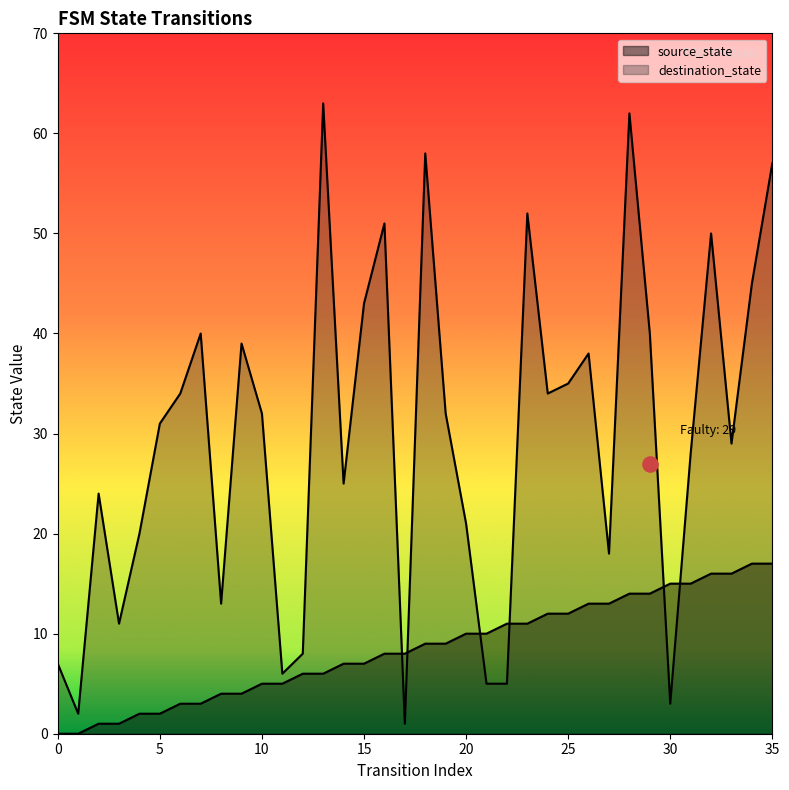

What is the total value across all series at 32?

66